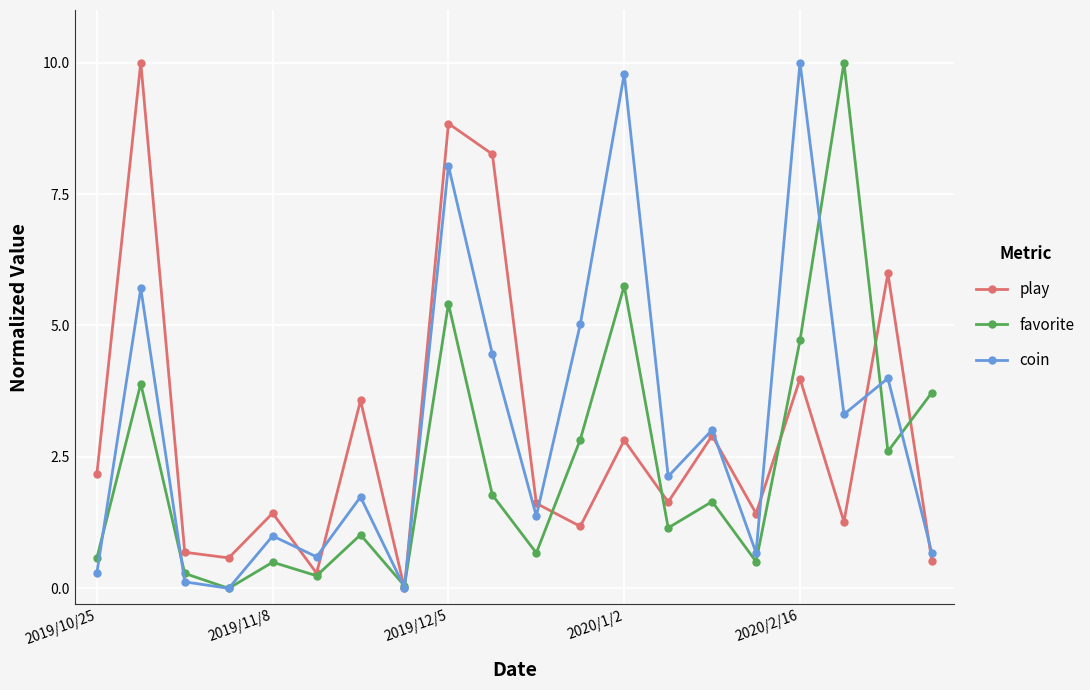

What is the maximum value shown in the chart?

10.0